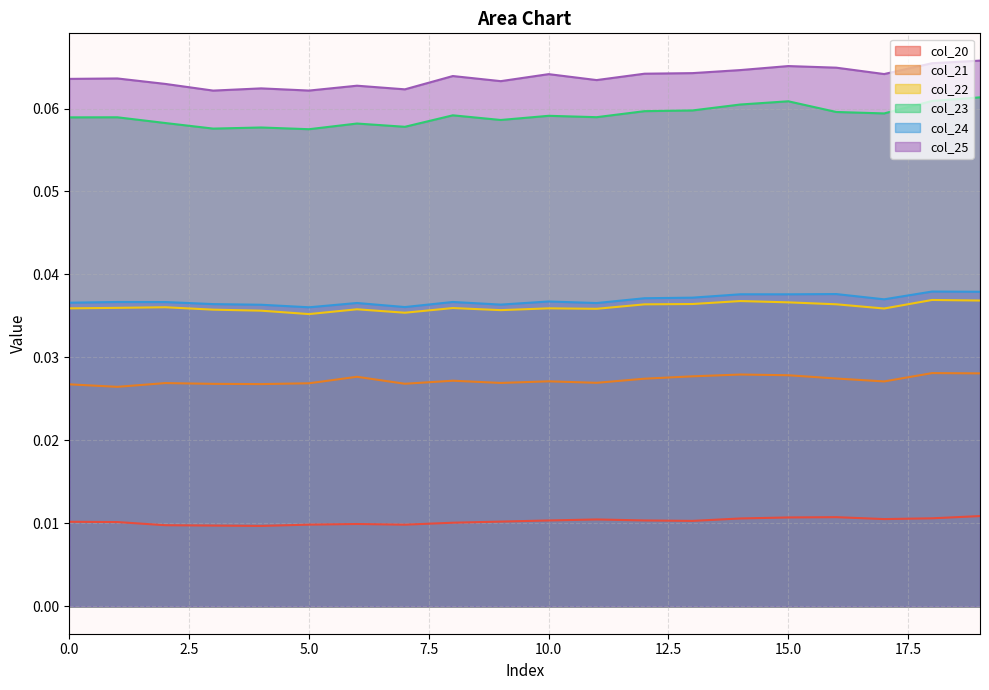

Which category has the highest value in the col_25 series?

19